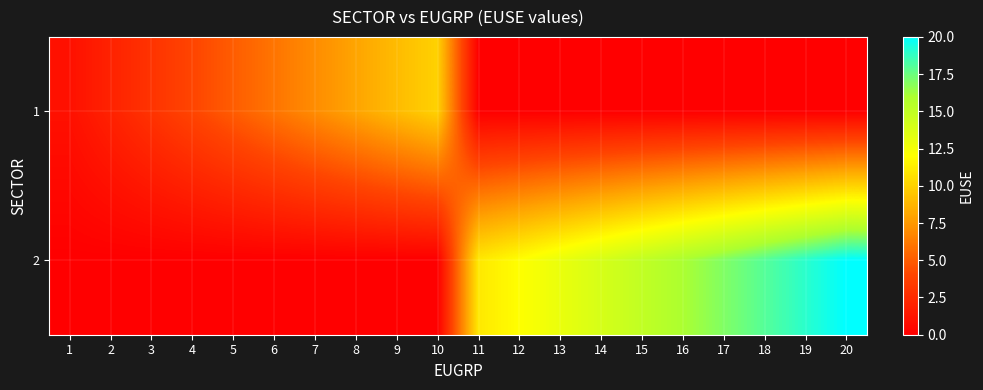

Reading right to left, what are all the values shown in this chart?

1: 20=0	19=0	18=0	17=0	16=0	15=0	14=0	13=0	12=0	11=0	10=10	9=9	8=8	7=7	6=6	5=5	4=4	3=3	2=2	1=1
2: 20=20	19=19	18=18	17=17	16=16	15=15	14=14	13=13	12=12	11=11	10=0	9=0	8=0	7=0	6=0	5=0	4=0	3=0	2=0	1=0